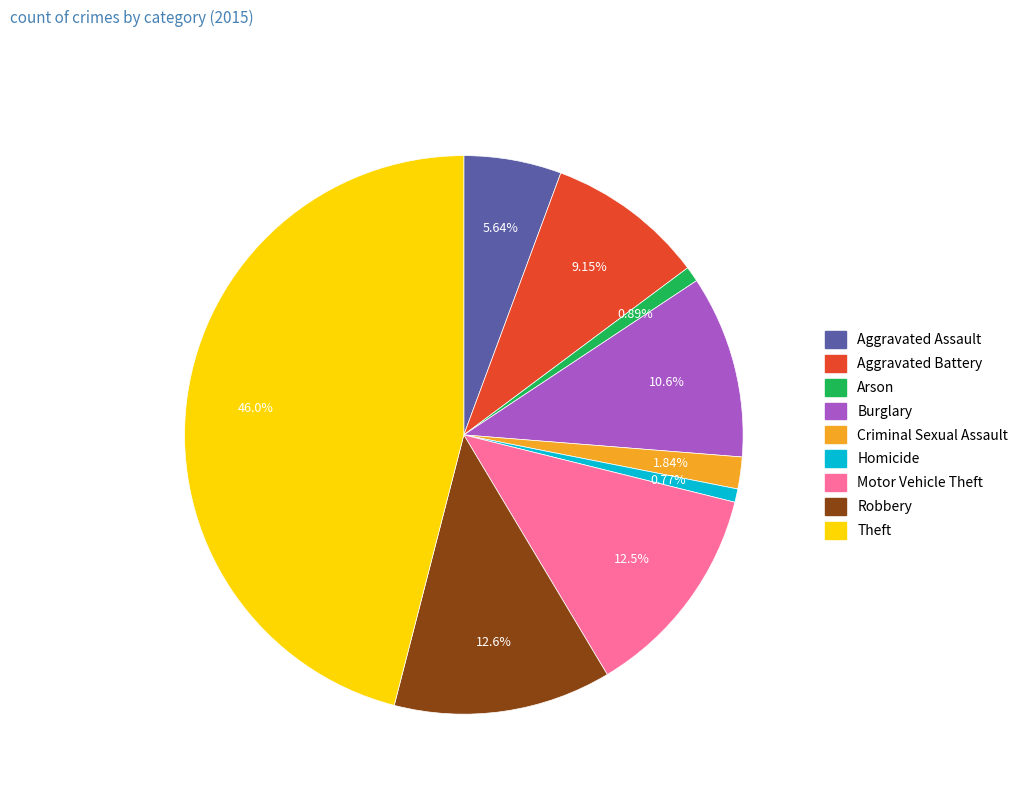

Which slice is the largest?

Theft